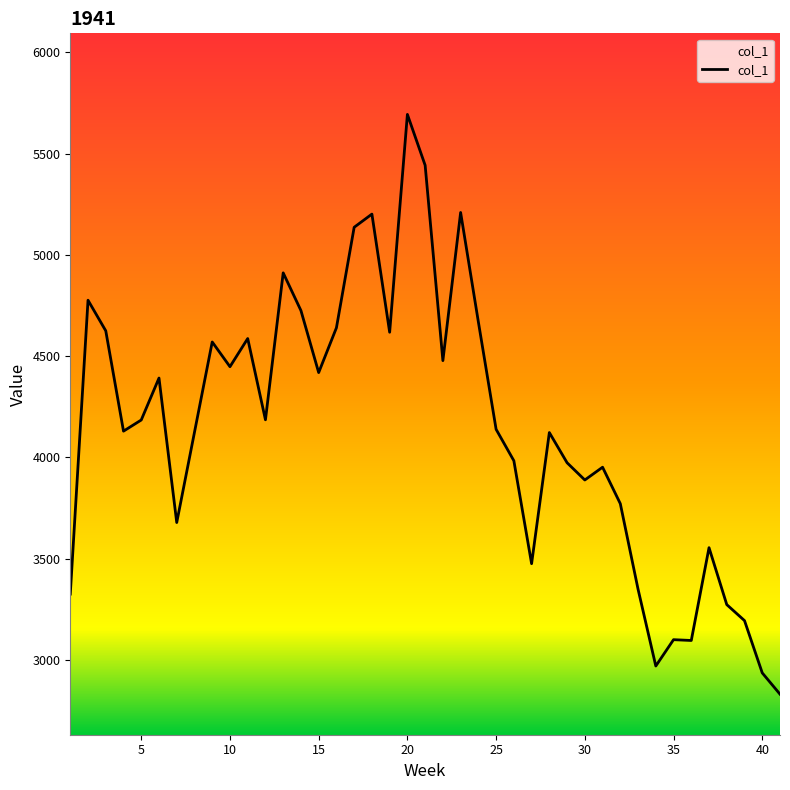

What is the maximum value shown in the chart?

5693